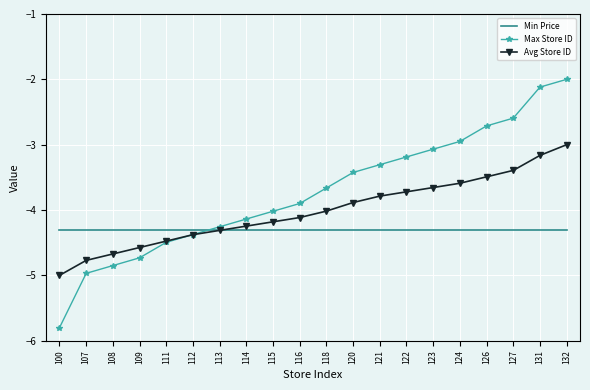

Which label corresponds to the smallest value in the chart?

100